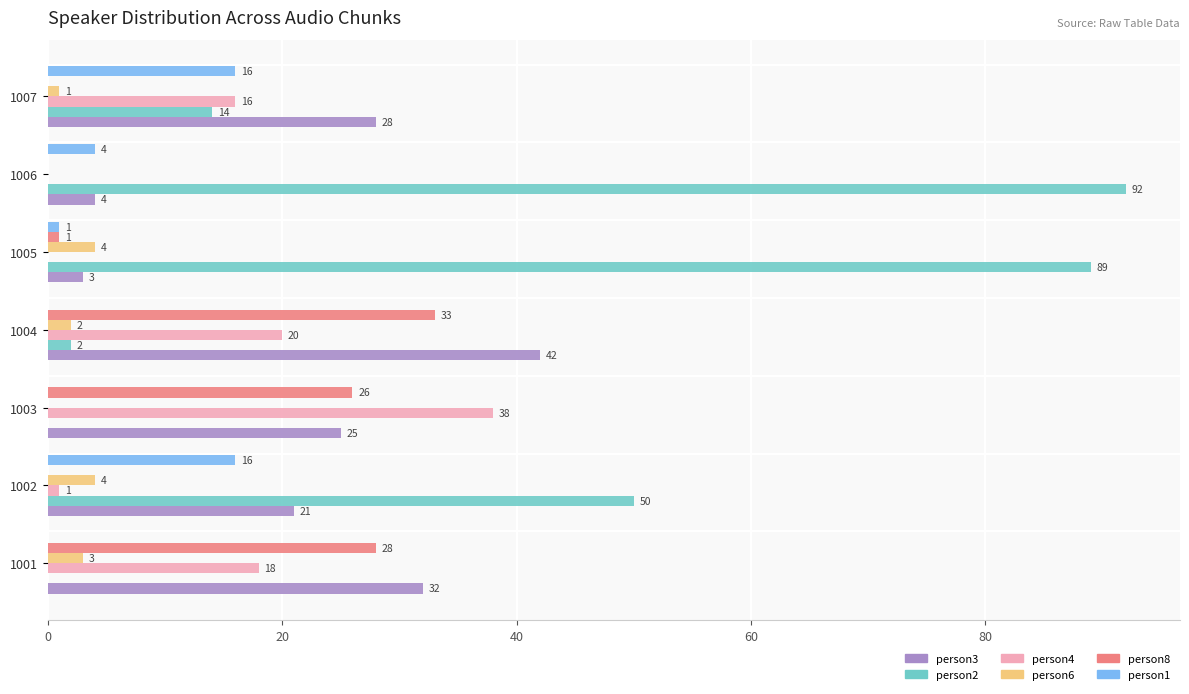

Read the person4 value at 1003.

38